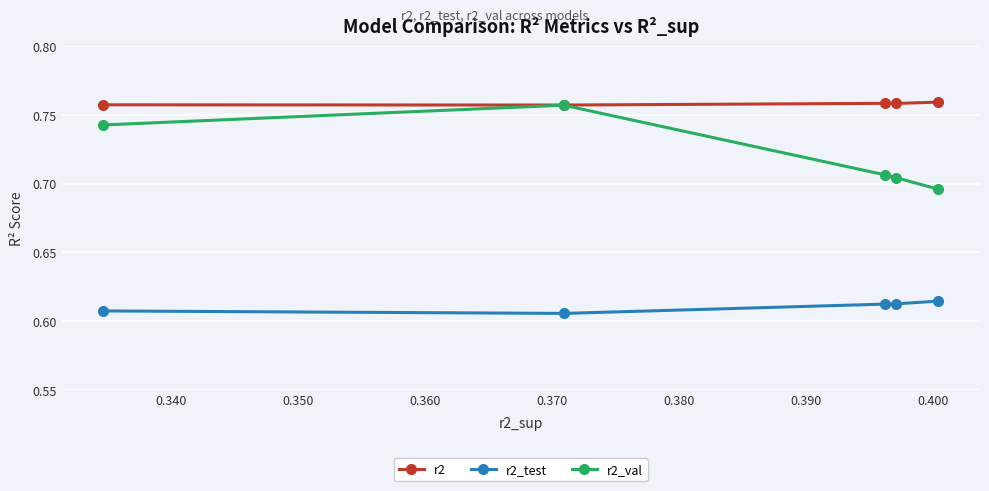

How many r2_val values are between 0 and 1?

5